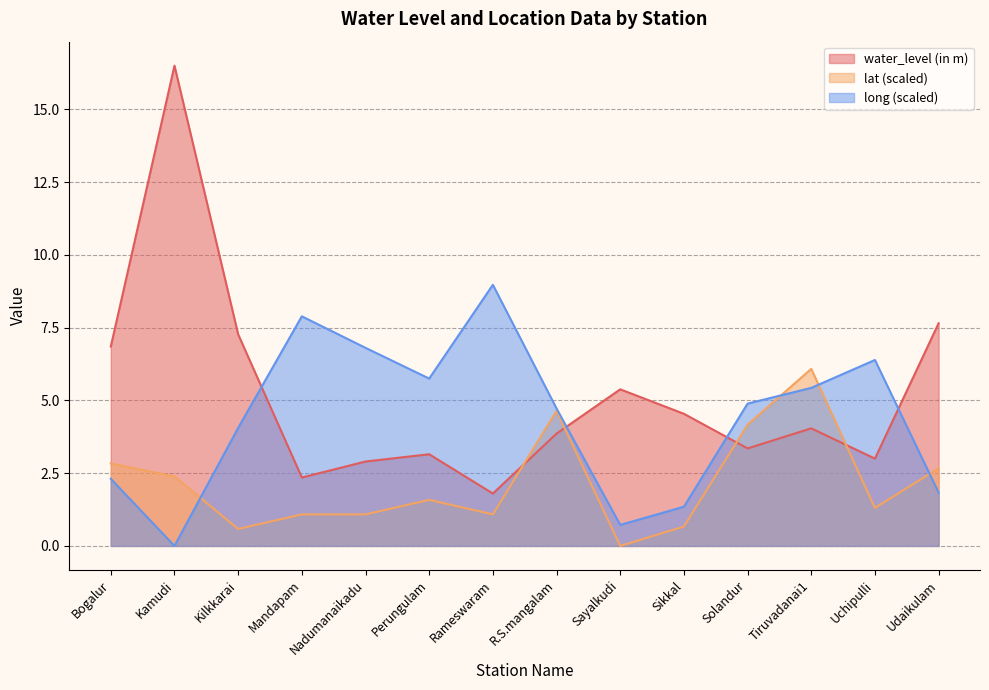

Where is the first local minimum for long?

Kamudi